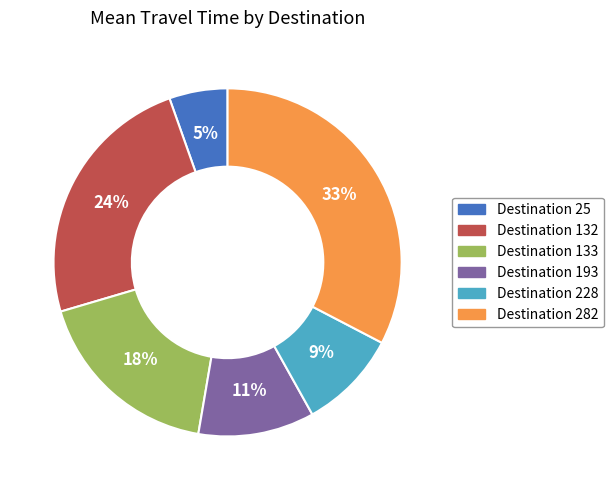

To the nearest percent, what percentage of the pie is Destination 133?

18%